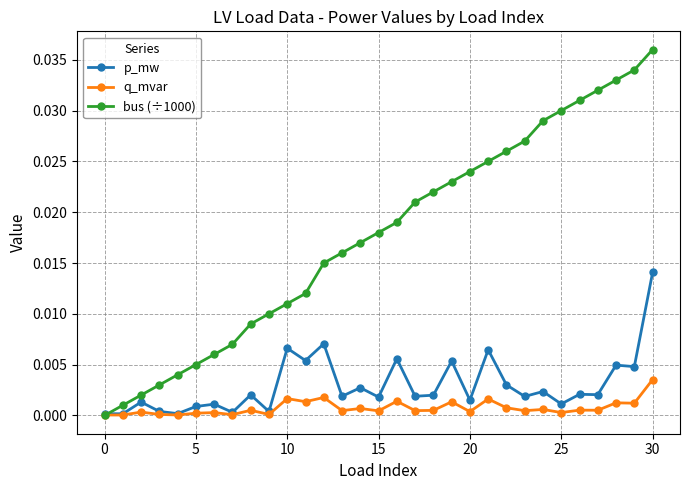

What are all the series names shown in the legend?

p_mw, q_mvar, bus (÷1000)